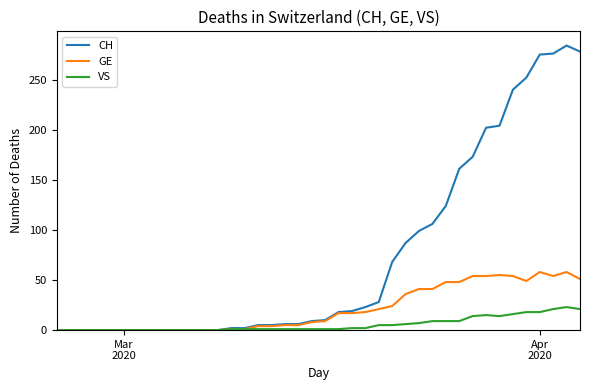

What is the maximum value shown in the chart?

284